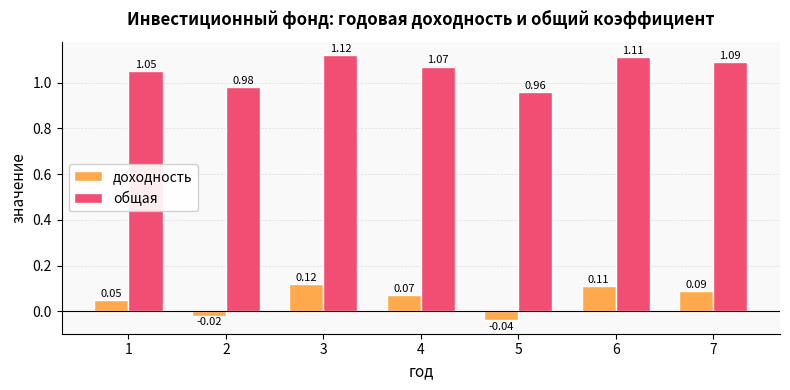

At which category is the sum across all series the highest?

3